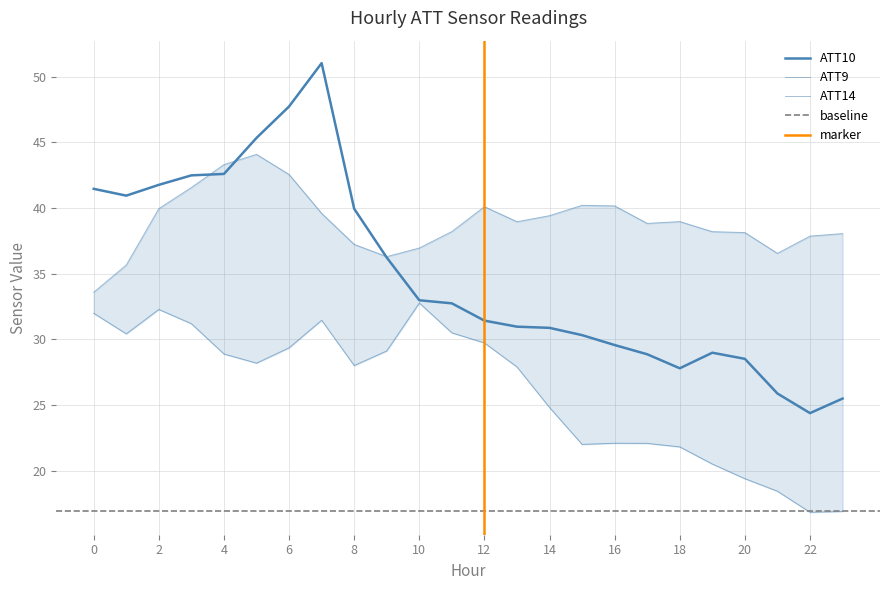

Which series changed the most between 10 and 21?

ATT14